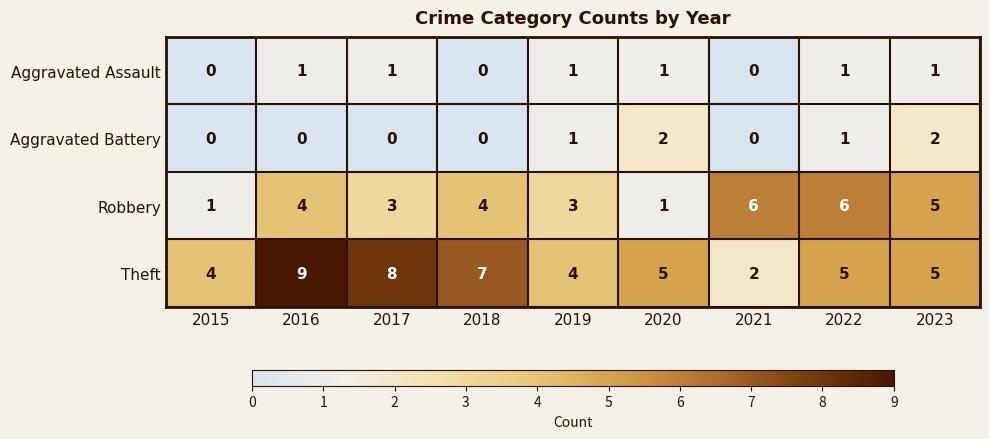

Where does the Theft series first go above 5?

2016